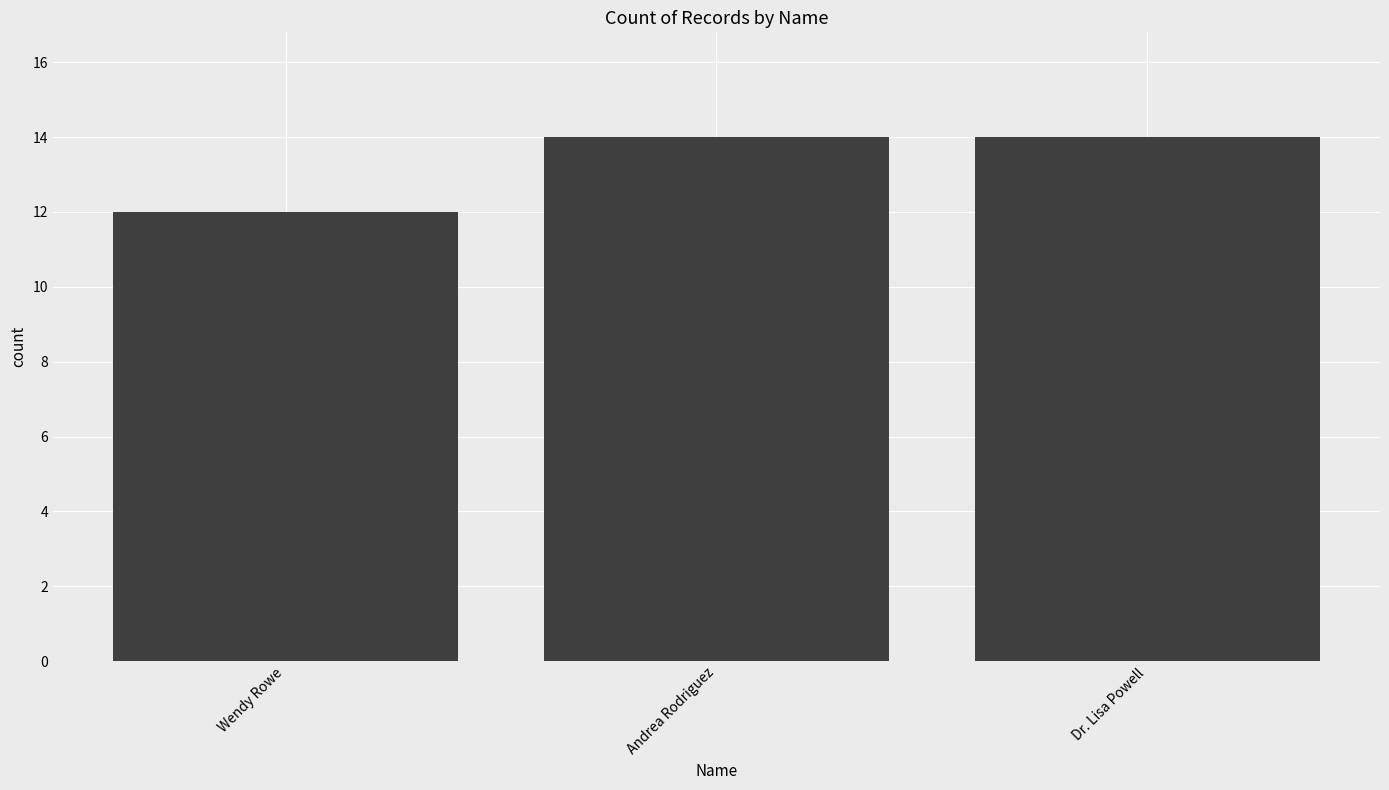

Reading left to right, transcribe all the data shown in this chart.

Wendy Rowe=12	Andrea Rodriguez=14	Dr. Lisa Powell=14